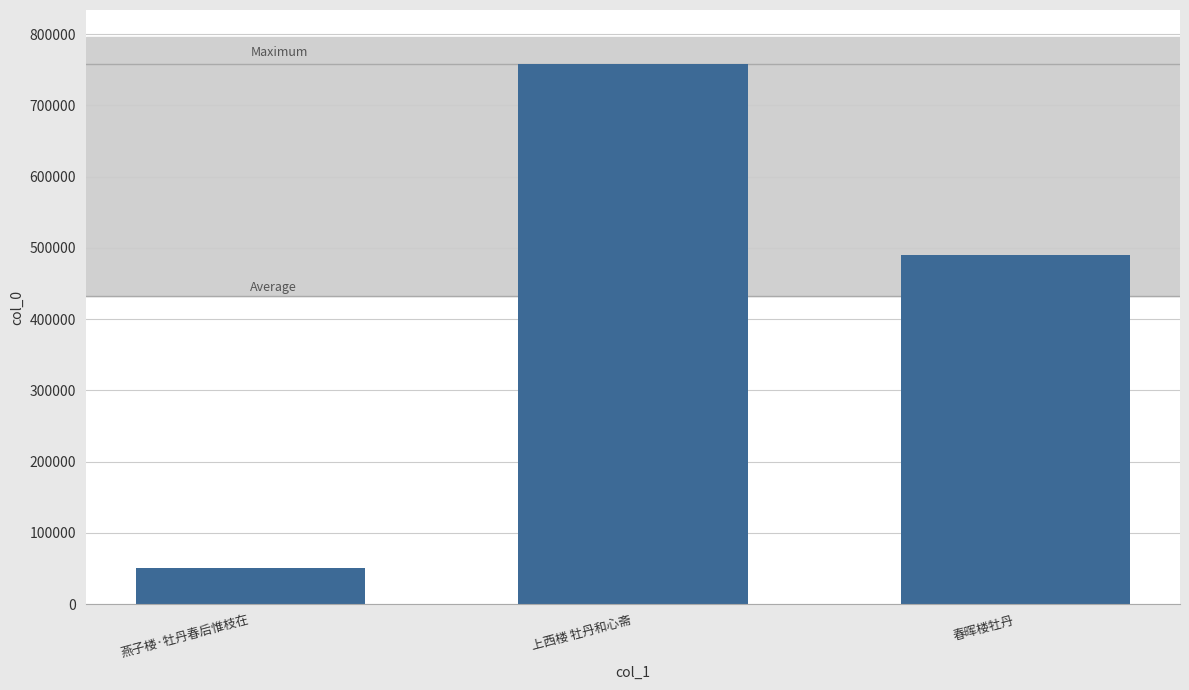

Does the chart contain stacked bars?

No